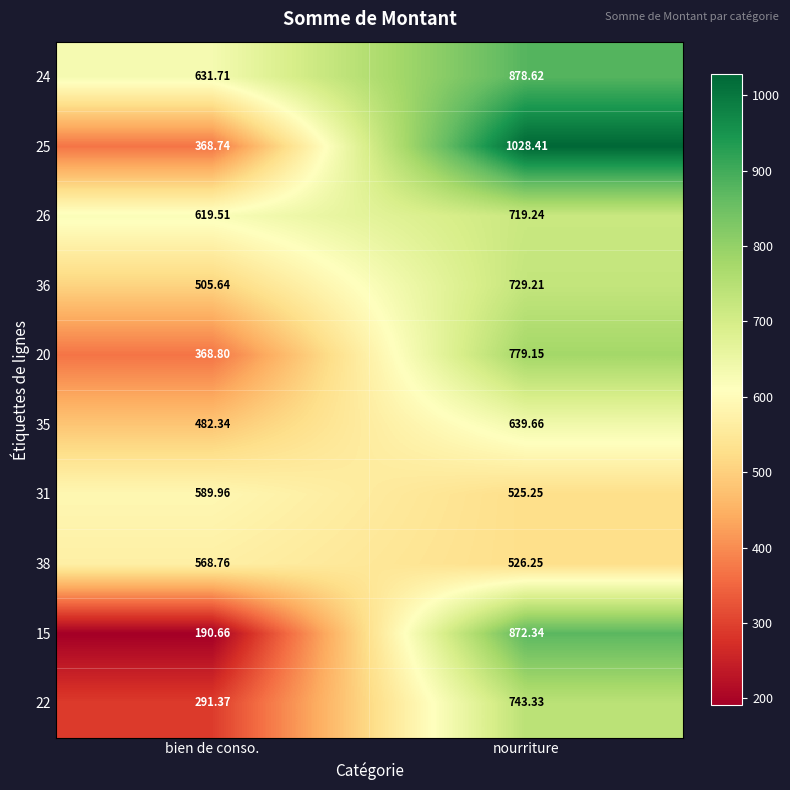

Which label corresponds to the largest value in the chart?

nourriture